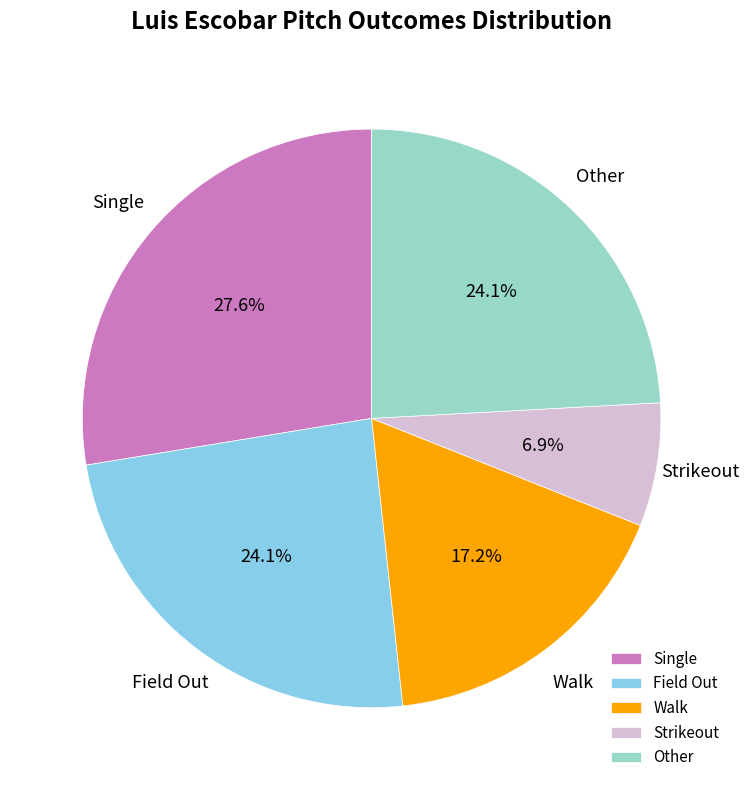

What percentage is NOT represented by Strikeout?

93.1%